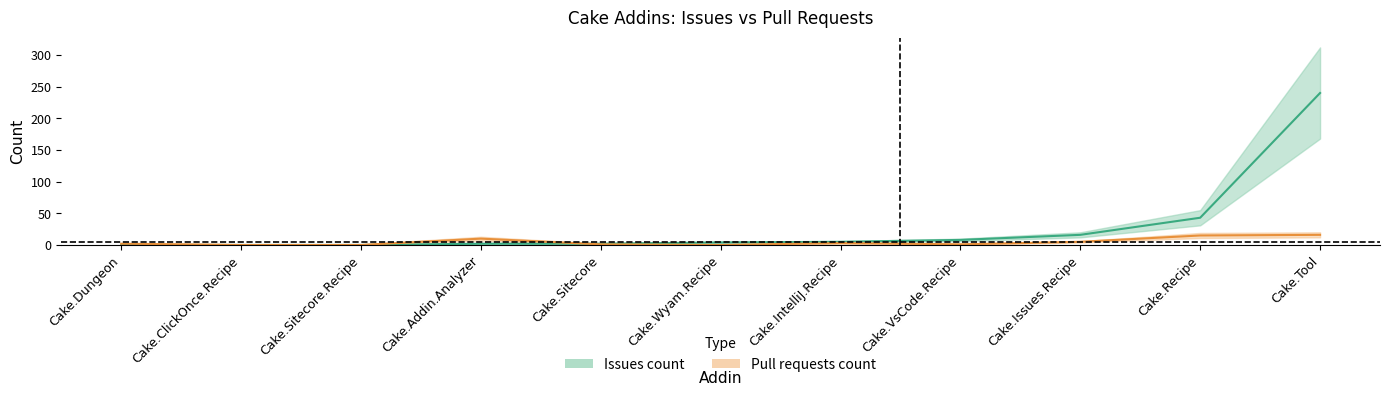

Does the chart have visible grid lines?

No